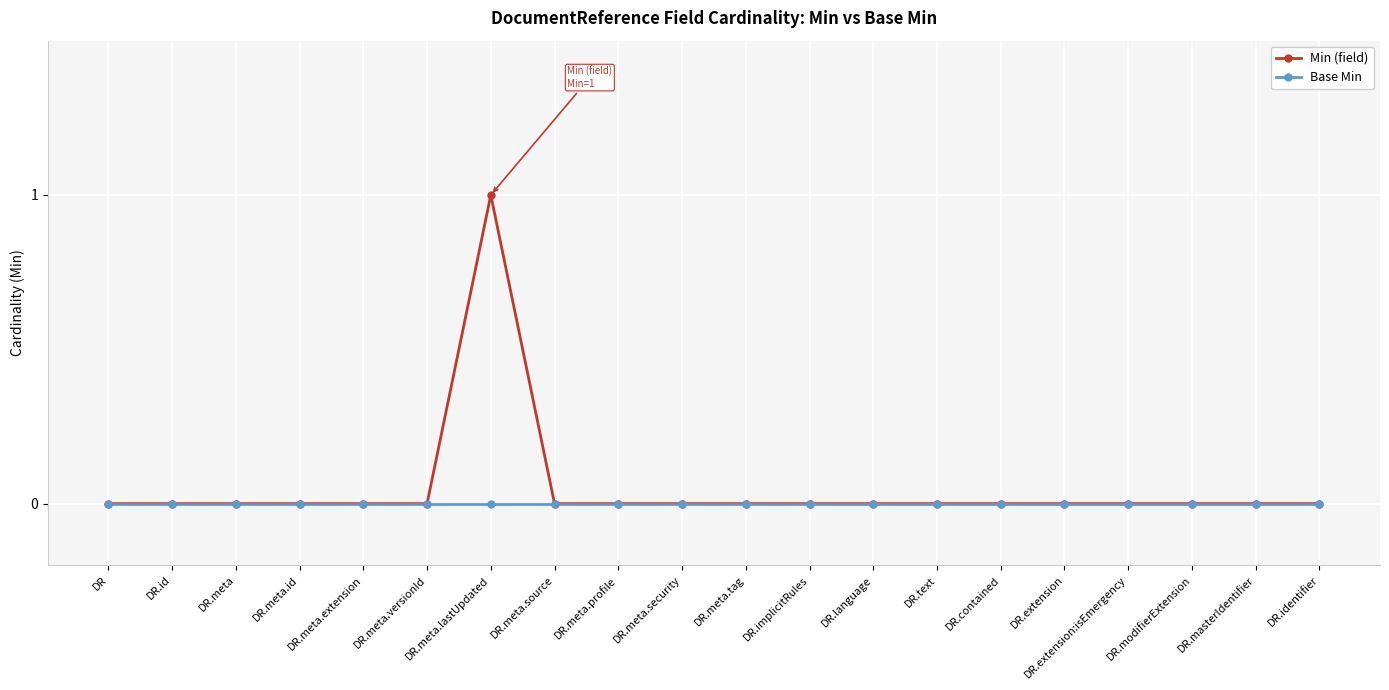

What are all the series names shown in the legend?

Min (field), Base Min